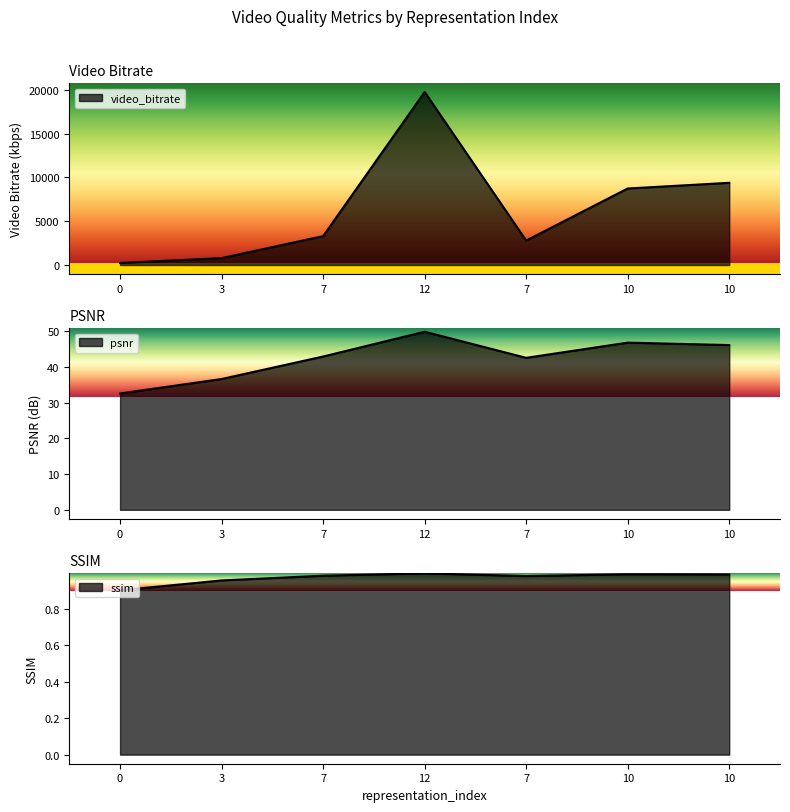

True or false: psnr has more than 0 points higher than both neighbors.

True